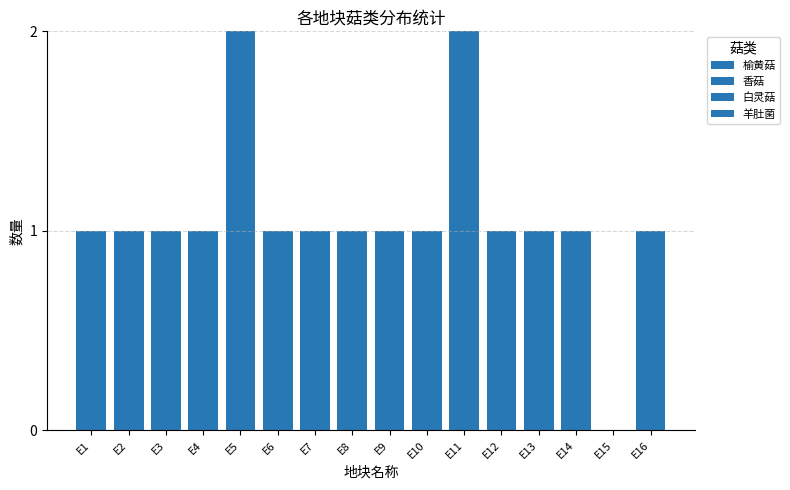

Does the chart contain stacked bars?

Yes